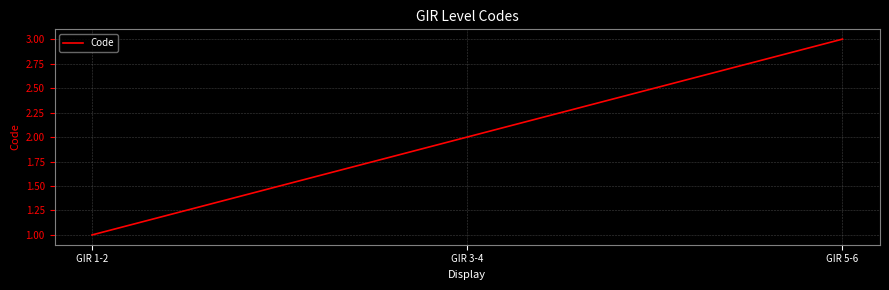

List the labels in order of value, largest first.

GIR 5-6, GIR 3-4, GIR 1-2